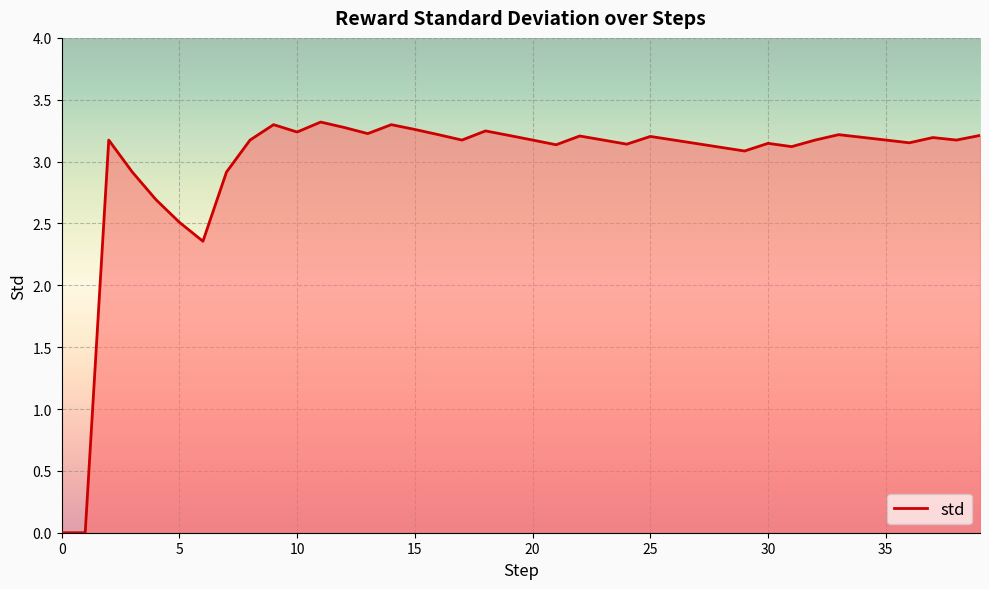

The chart shows a value of 4.4 at 35. True or false?

False